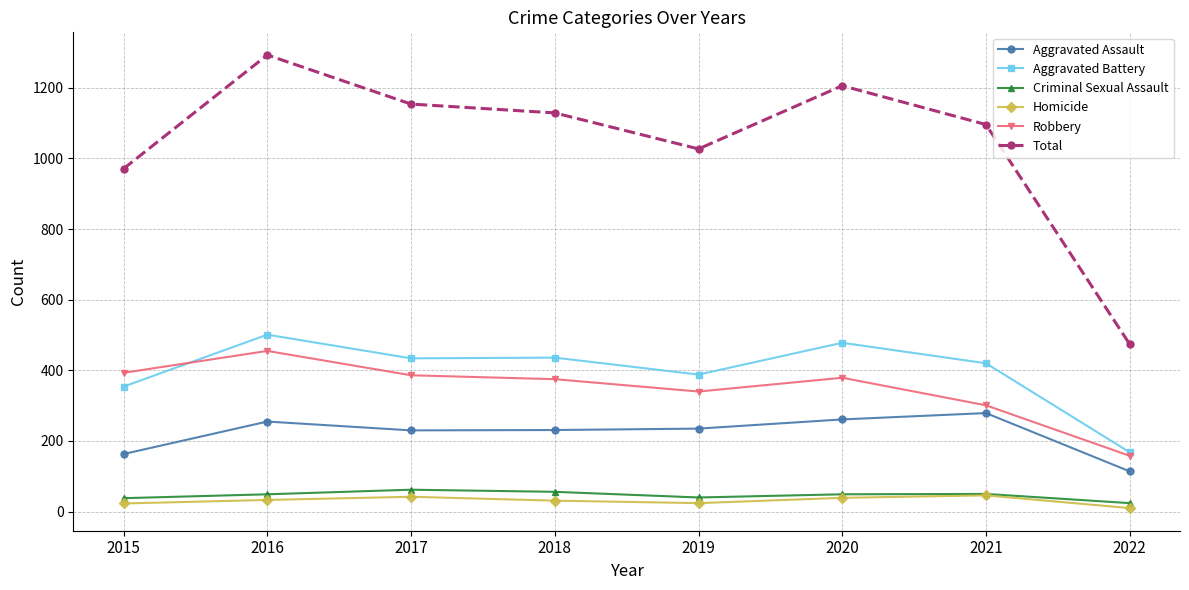

At which label does Total reach its minimum?

2022